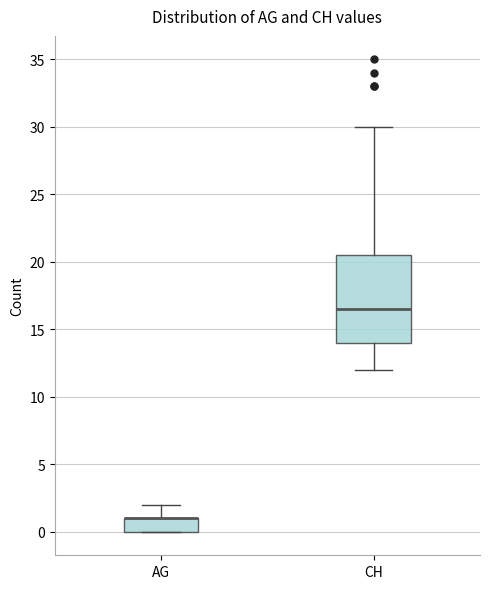

Reading left to right, transcribe this box plot: for each box, give where its median line is, the range the box spans, and where its two whiskers end, as read against the y-axis. The values are not printed on the chart, so give them approximately, as read against the axis.

AG: median 1.0 (drawn on the box's upper edge), box 0.0 to 1.0, whiskers 0.0 to 2.0
CH: median 16.5, box 14.0 to 20.5, whiskers 12.0 to 30.0